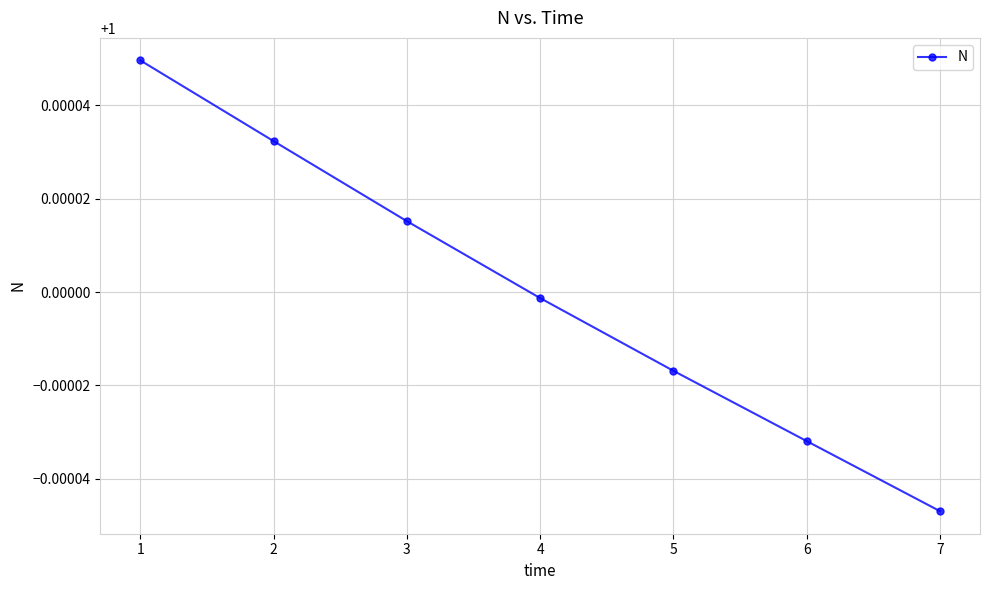

Between 2 and 4, which is larger?

2